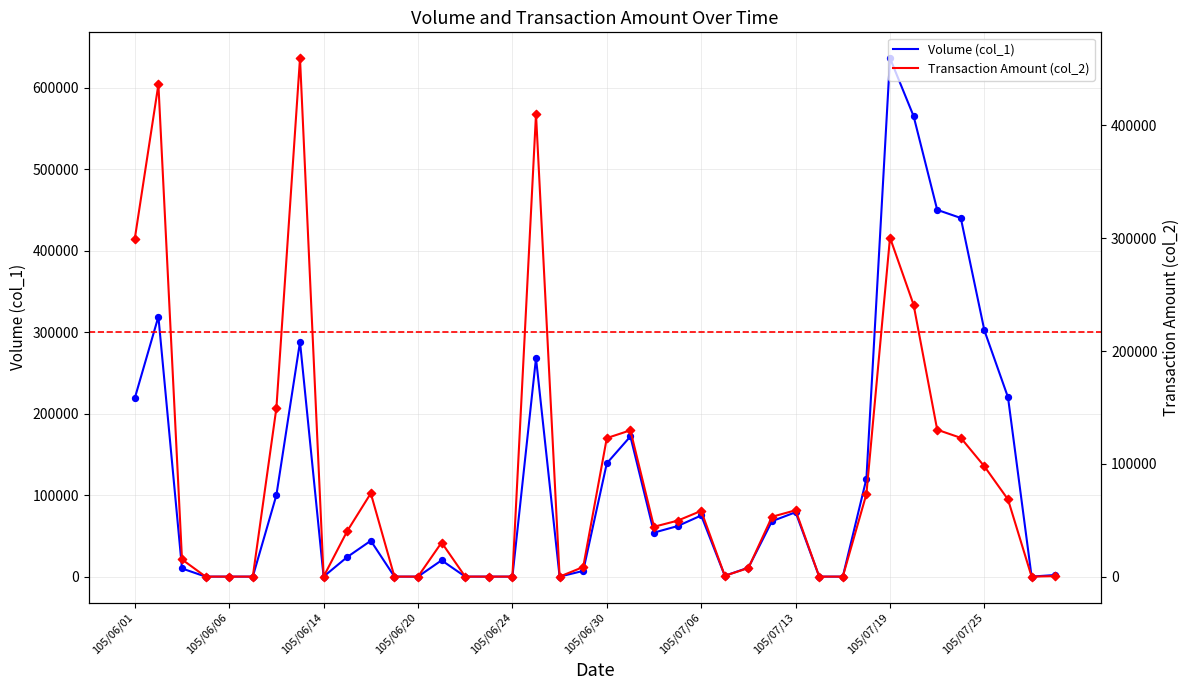

Which series contains the lowest Y value?

Volume (col_1)